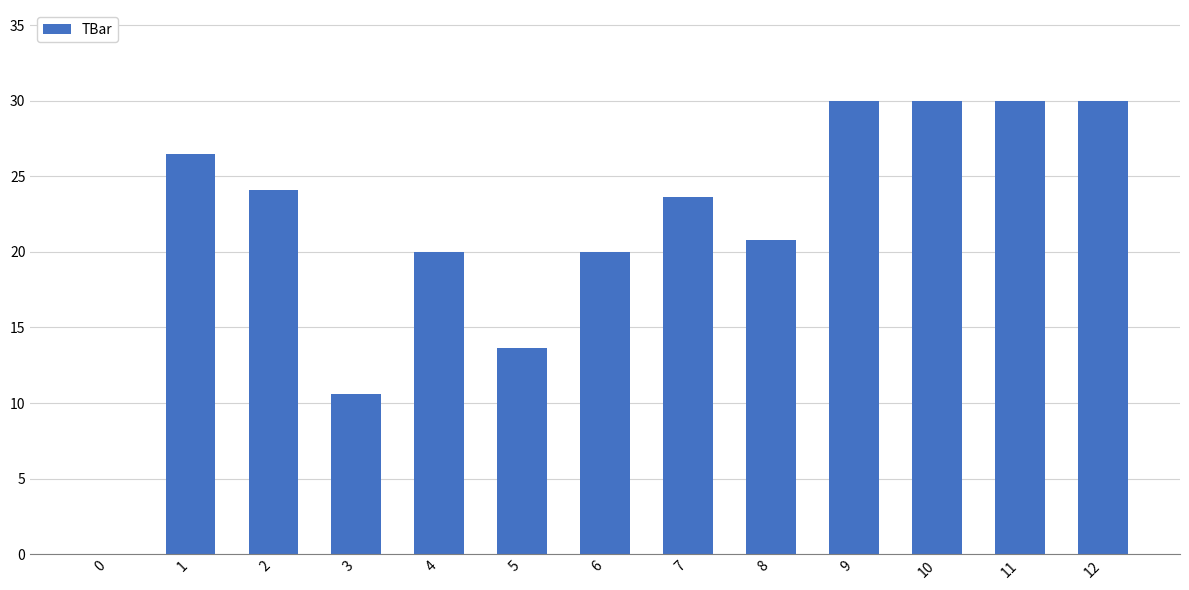

True or false: the data shows 22.5 at 5.

False